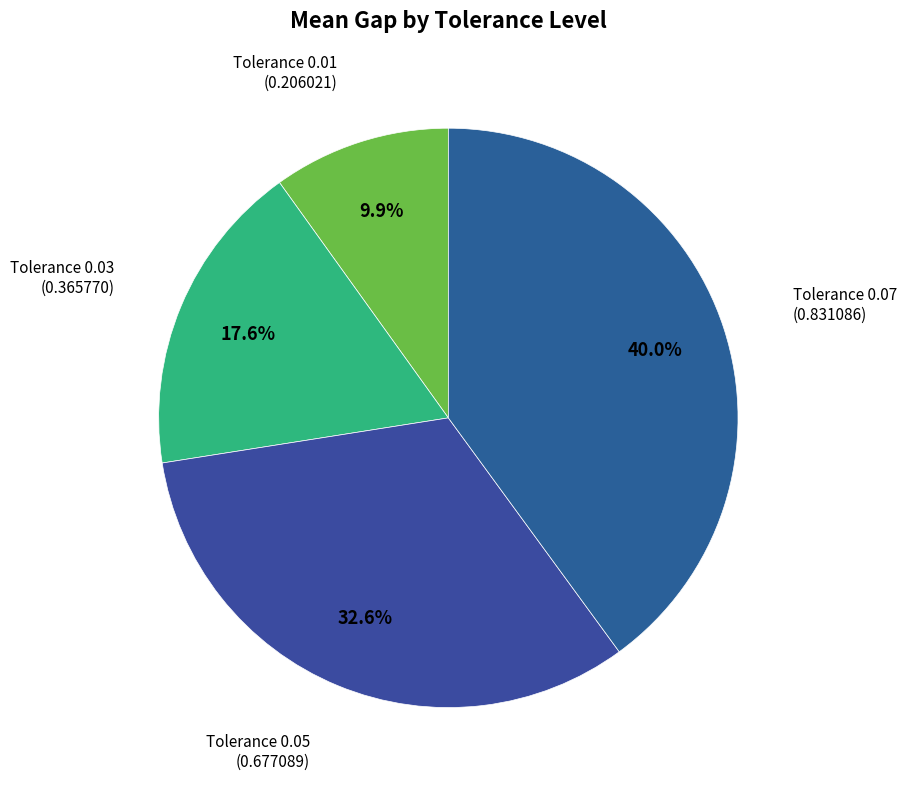

Which category has the biggest portion of the pie?

Tolerance 0.07